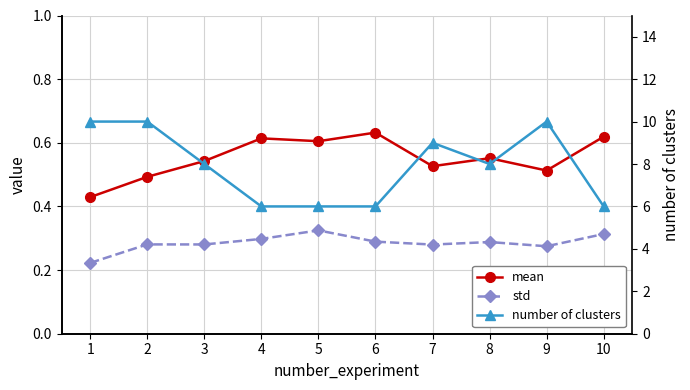

What is the difference between the maximum and minimum values in the mean series?

0.2